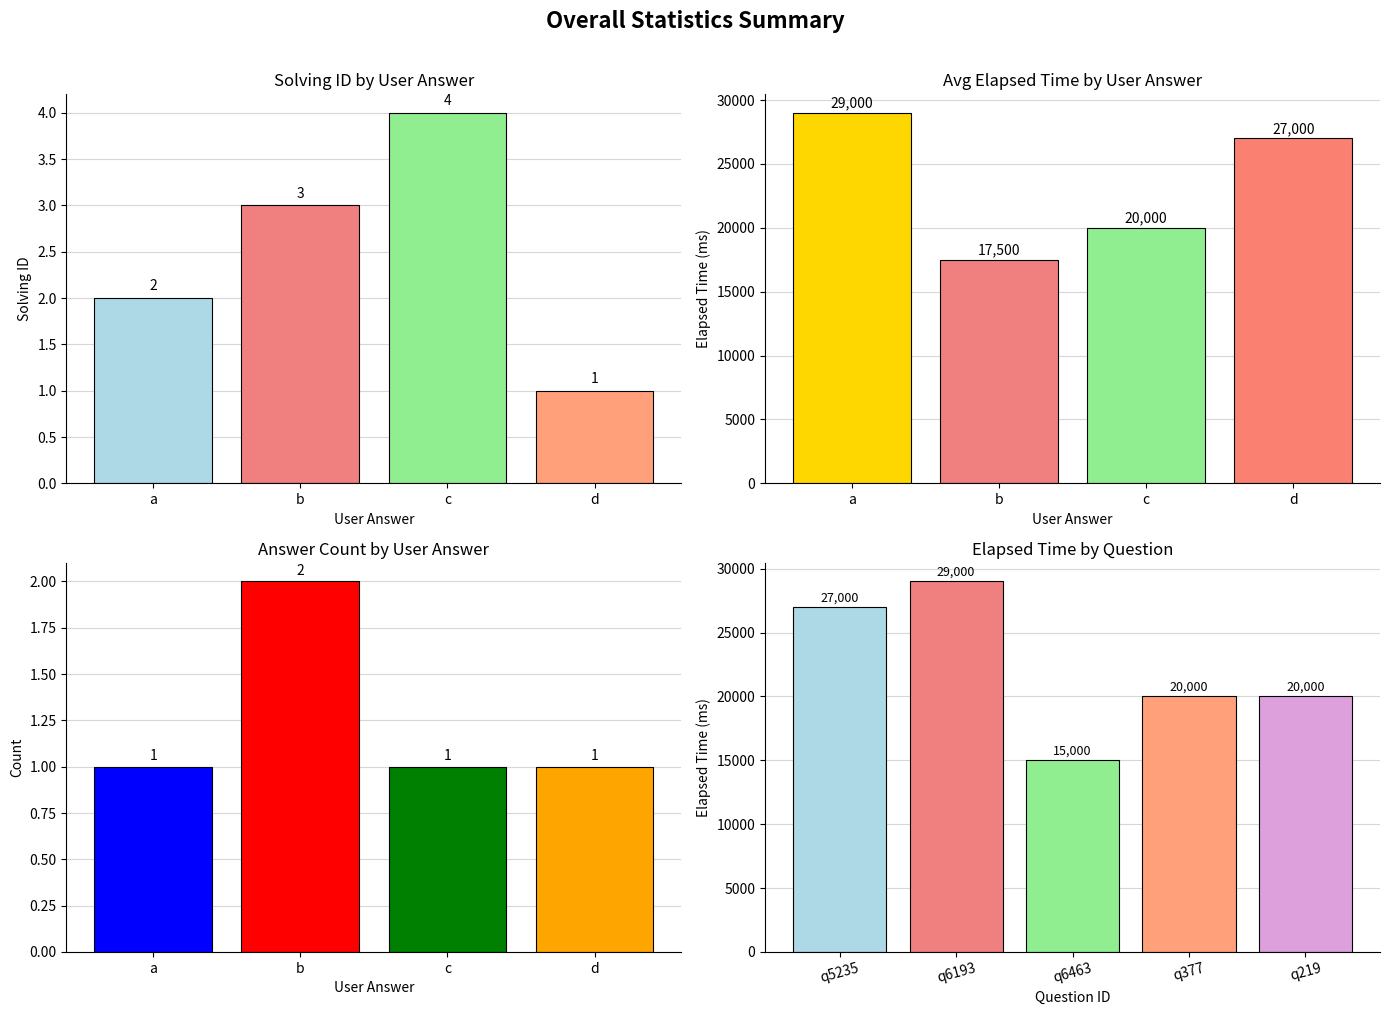

Reading left to right, extract all data points from this chart.

27000	29000	15000	20000	20000